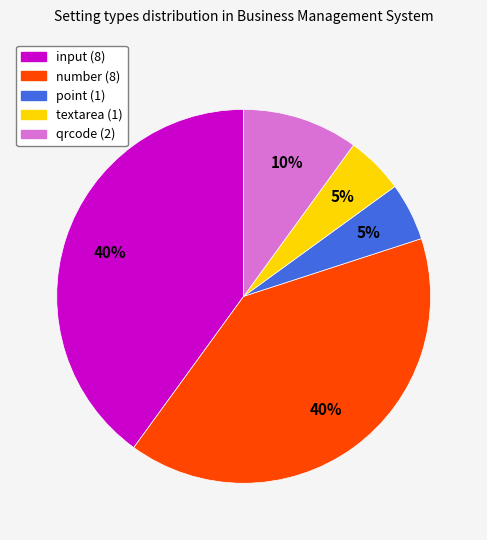

To the nearest percent, what is the combined percentage of textarea and qrcode?

15%